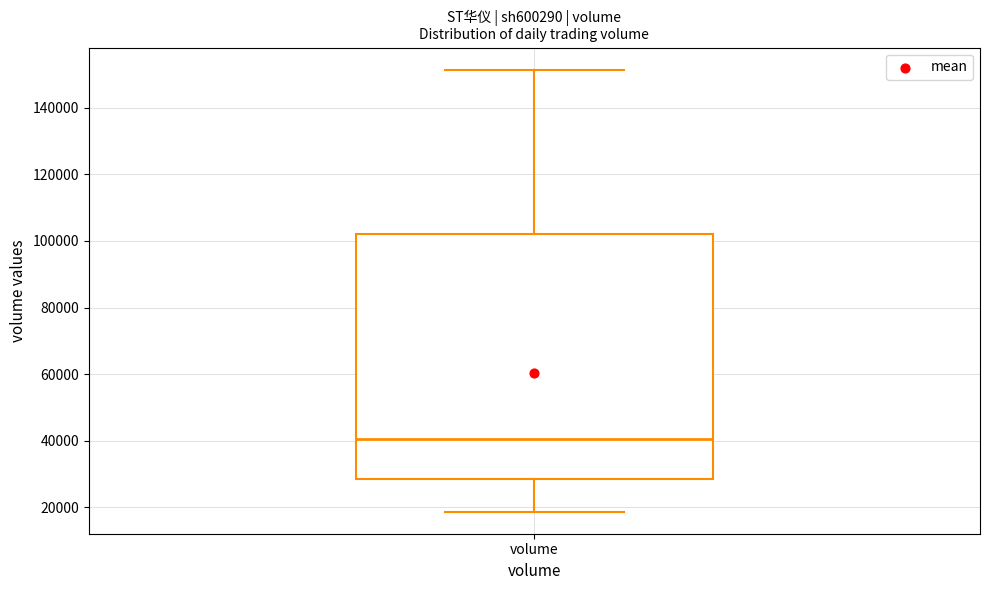

Read this box plot against the y-axis: the position of the median line, the range covered by the box, and the ends of both whiskers. The values are not printed on the chart, so give them approximately, as read against the axis.

median 40000, box 28000 to 102000, whiskers 18000 to 152000